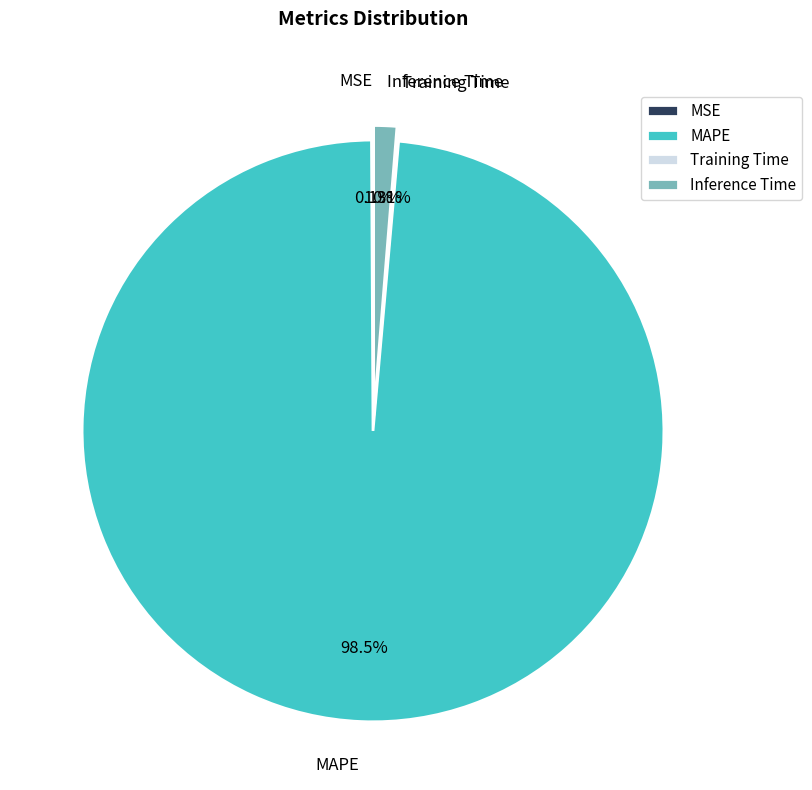

What is the largest slice in the pie chart?

MAPE